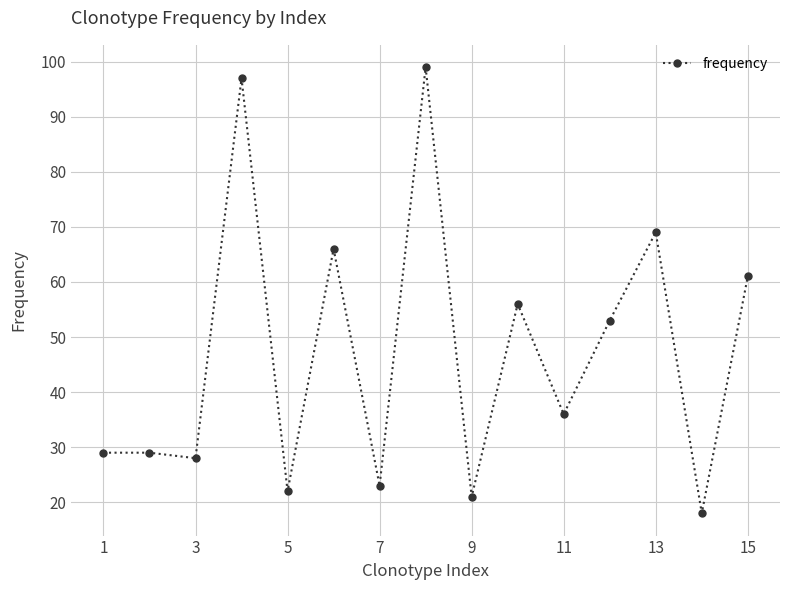

What is the difference between the maximum and minimum values?

81